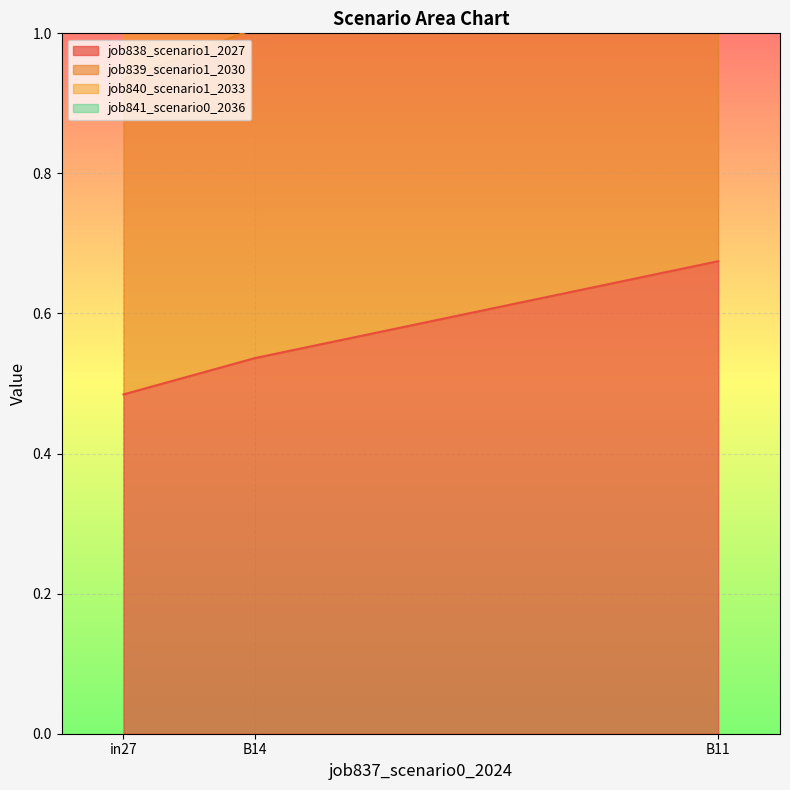

Is the value of job839_scenario1_2030 at in27 greater than the value of job838_scenario1_2027 at B11?

Yes